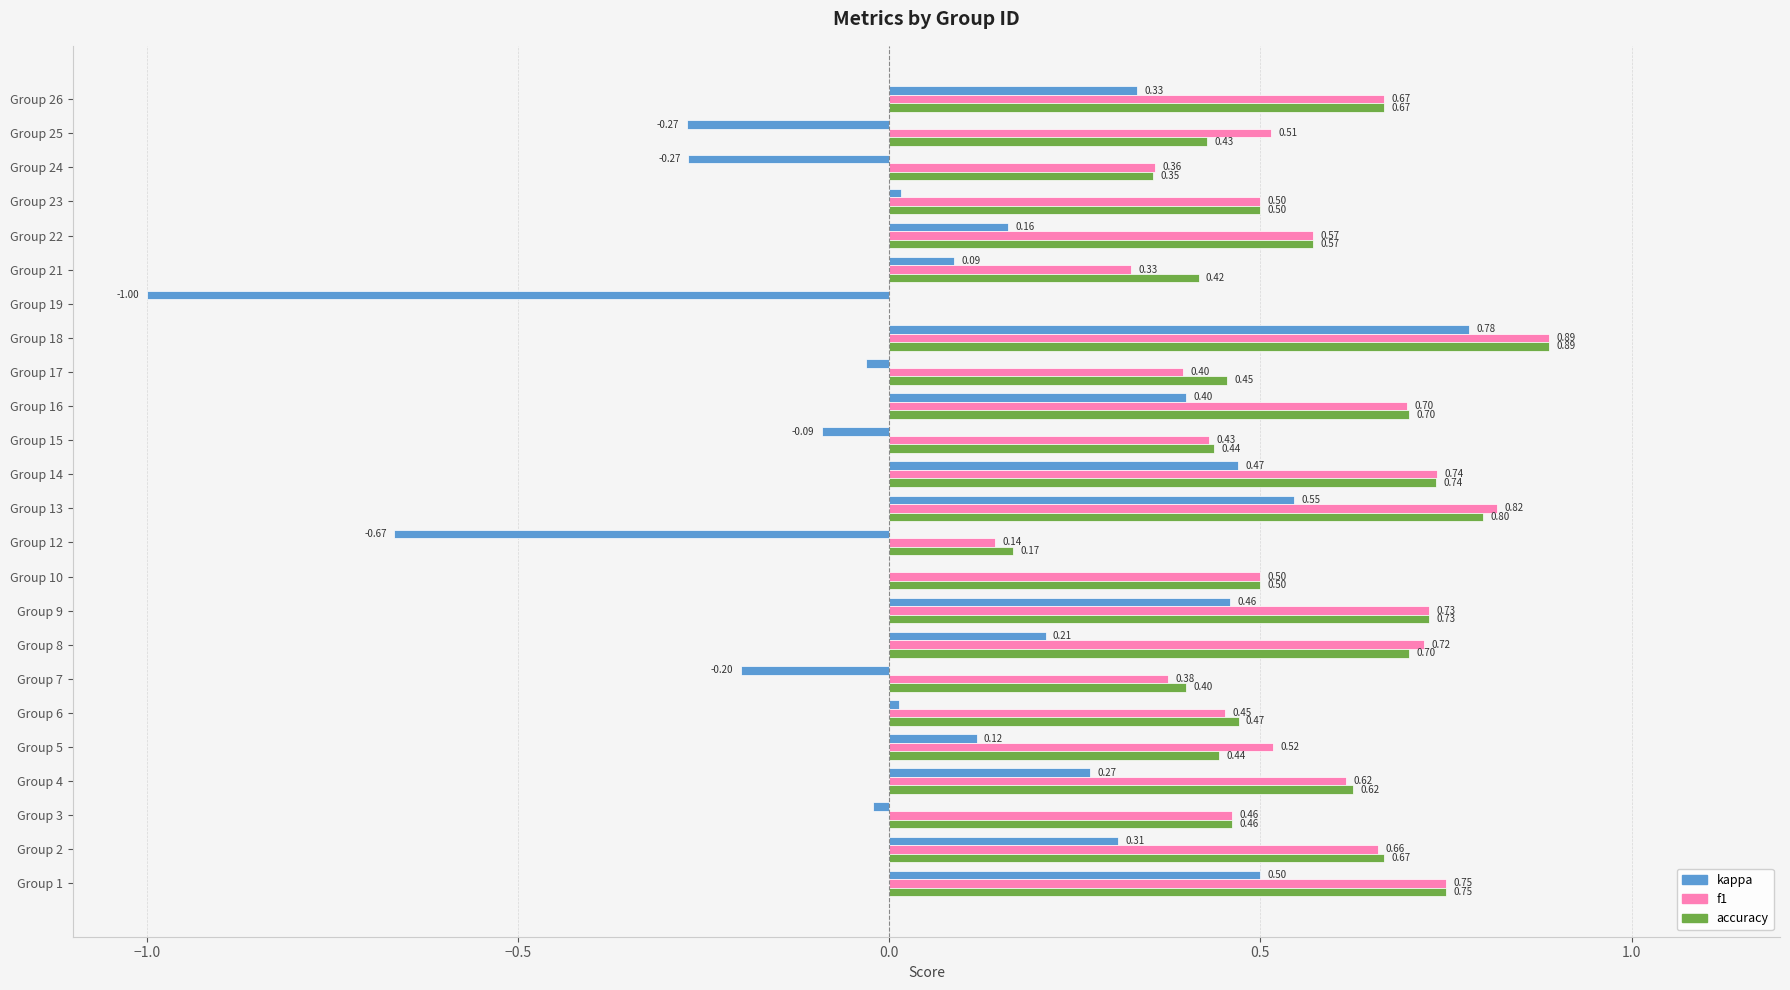

How many data points in f1 are above 0?

23